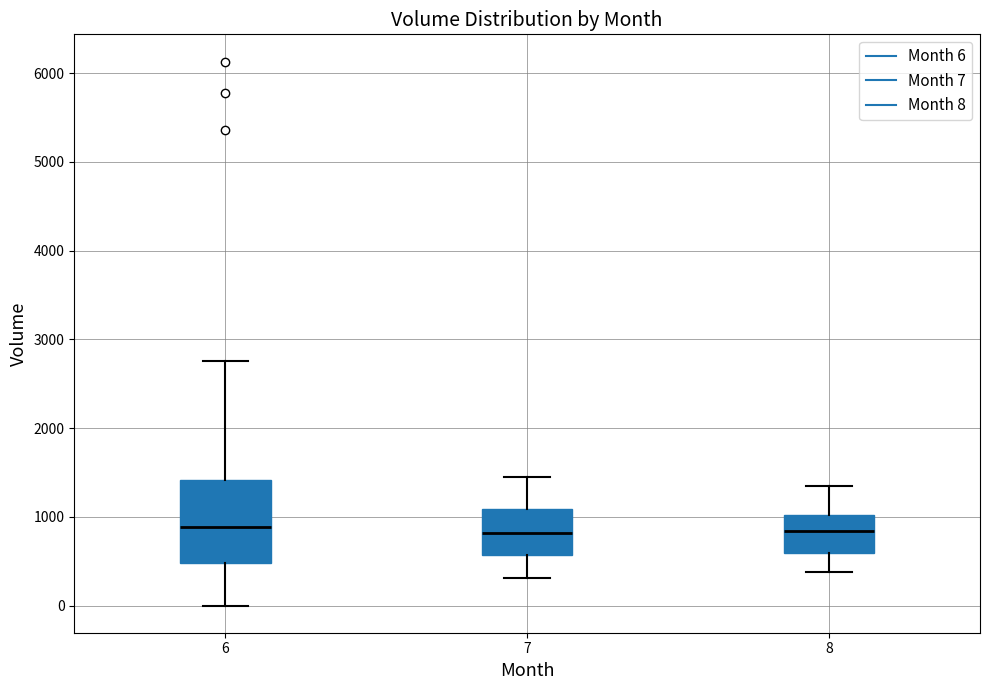

Reading left to right, read every box against the y-axis: the position of its median line, the range the box covers, and the ends of its whiskers. The values are not printed on the chart, so give them approximately, as read against the axis.

6: median 900, box 500 to 1400, whiskers 0 to 2800
7: median 800, box 600 to 1100, whiskers 300 to 1500
8: median 800, box 600 to 1000, whiskers 400 to 1400